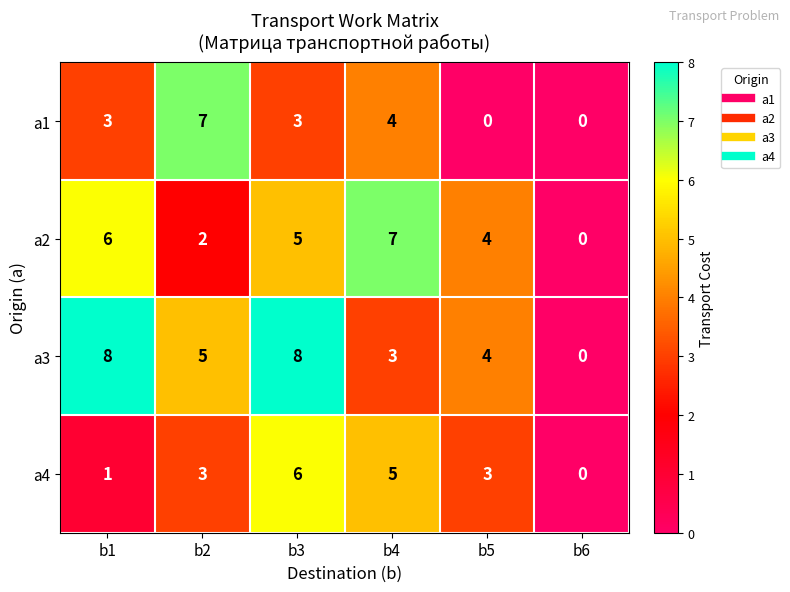

The a3 series shows 3 at b3. True or false?

False